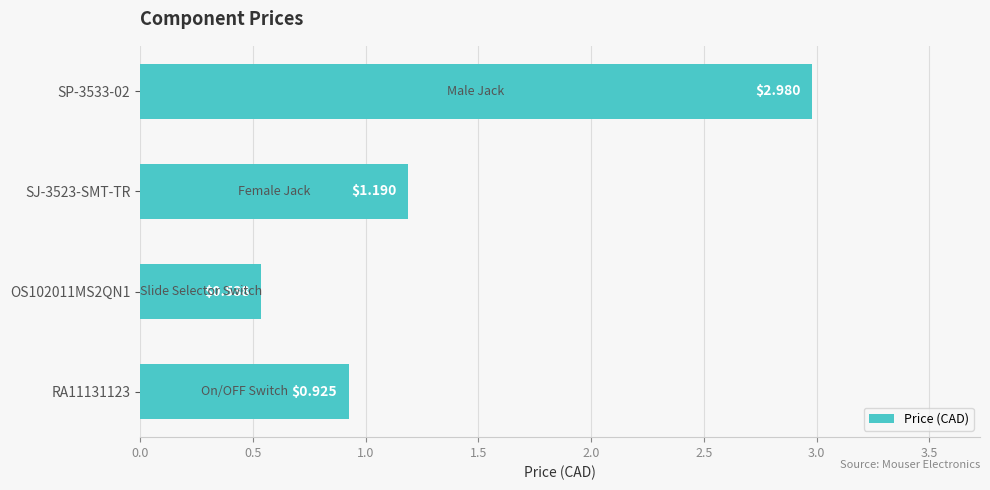

How many values are between 0 and 2?

3